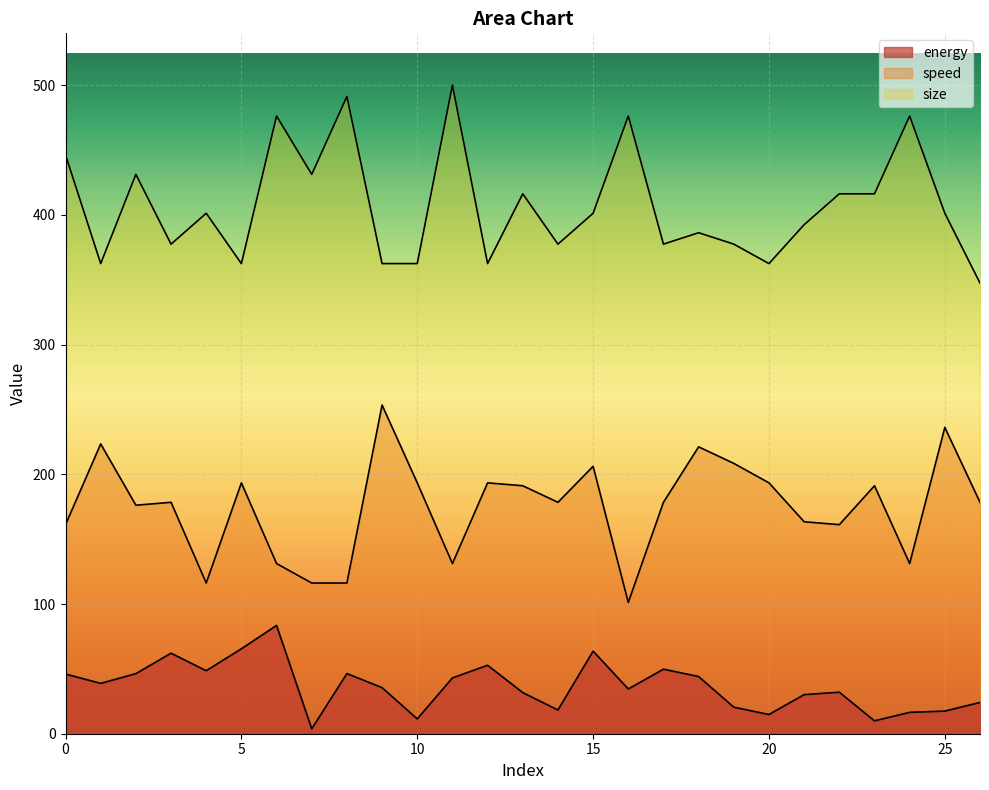

Is it true that size equals 171.3 at 23?

False